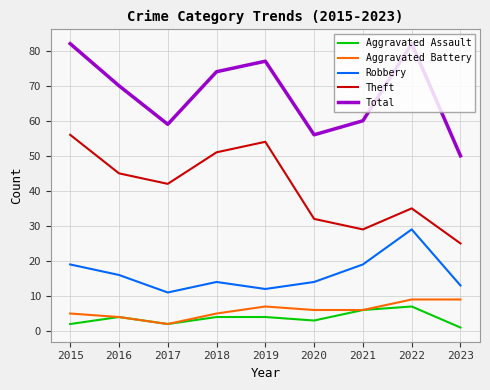

True or false: Robbery and Aggravated Battery intersect in this chart.

False